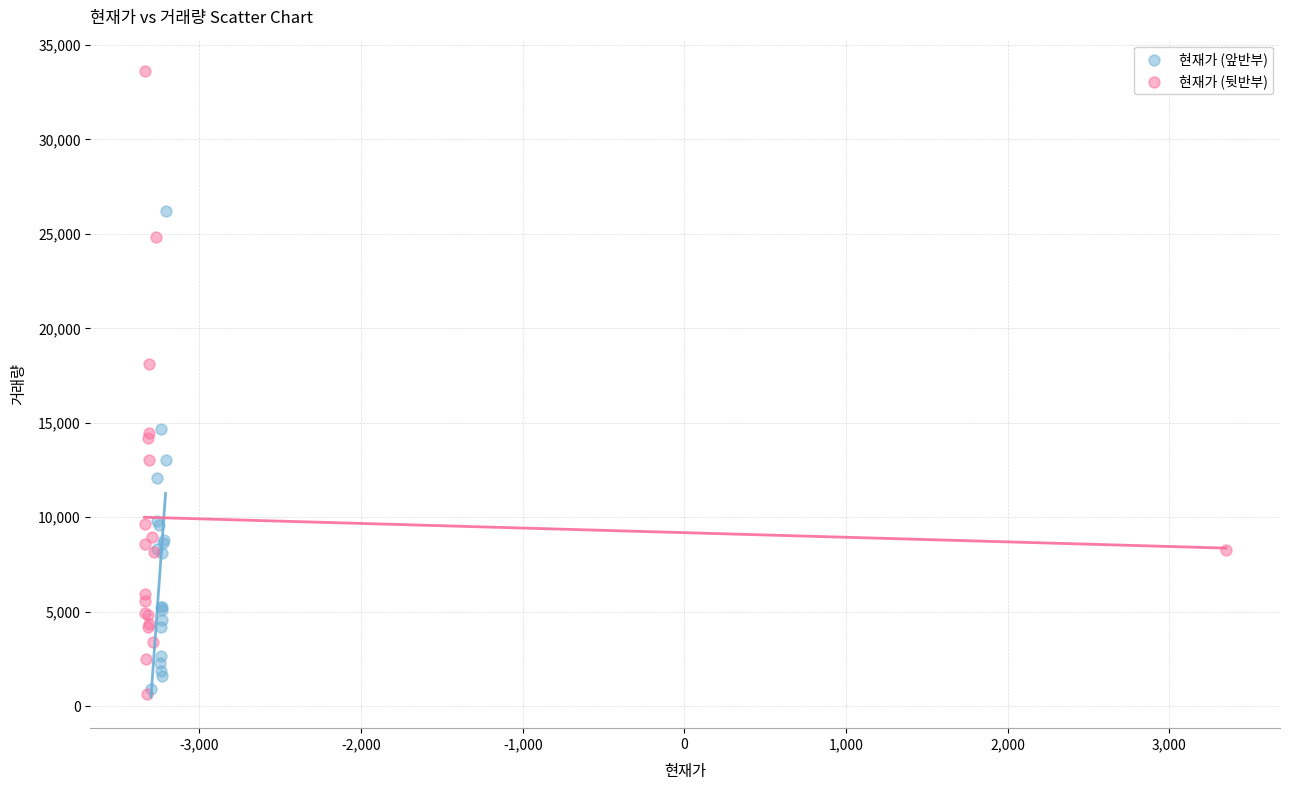

What are all the series names shown in the legend?

현재가 (앞반부), 현재가 (뒷반부)